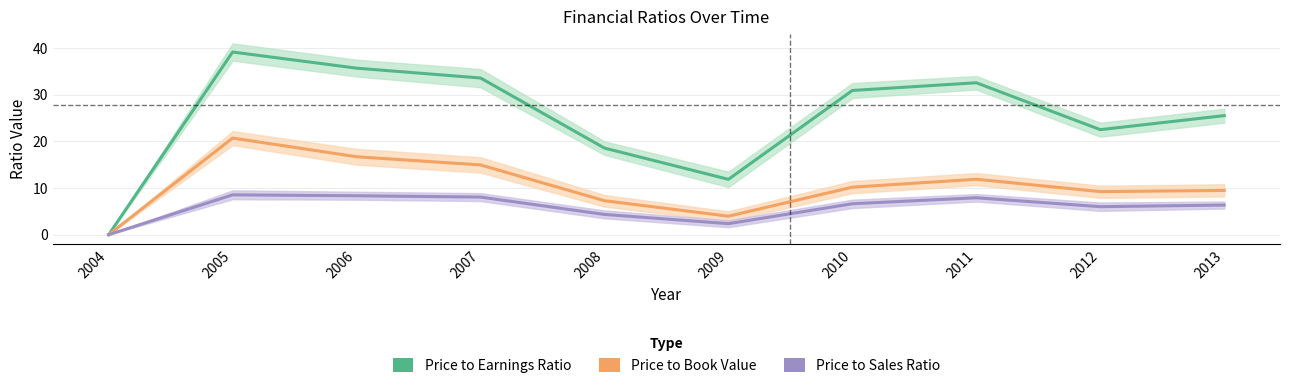

Is it true that Price to Sales Ratio equals 9.0 at 2013?

False